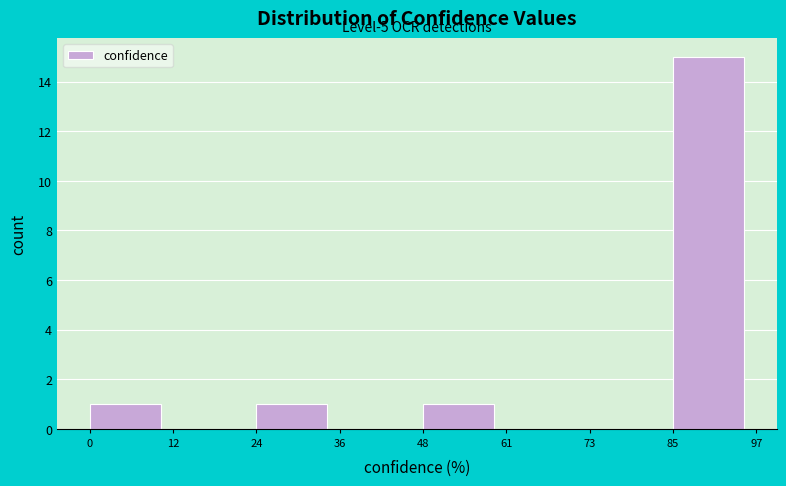

Which range on the x-axis has the tallest bar?

85 to 97